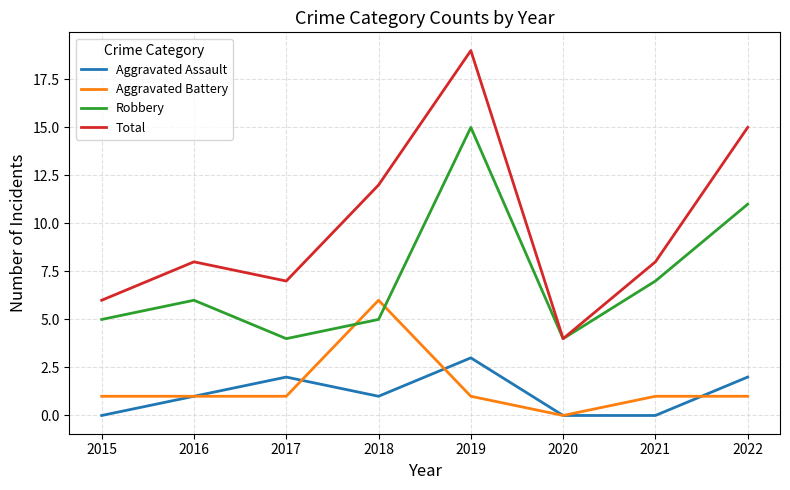

Reading right to left, what are all the values shown in this chart?

Aggravated Assault: 2	0	0	3	1	2	1	0
Aggravated Battery: 1	1	0	1	6	1	1	1
Robbery: 11	7	4	15	5	4	6	5
Total: 15	8	4	19	12	7	8	6